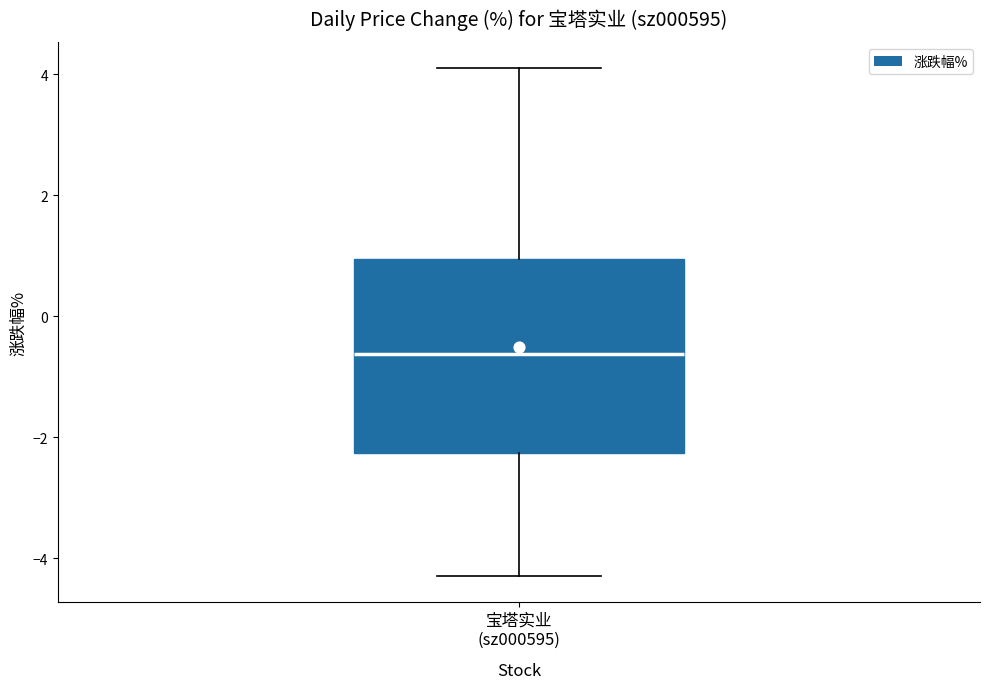

Read this box plot against the y-axis: the position of the median line, the range covered by the box, and the ends of both whiskers. The values are not printed on the chart, so give them approximately, as read against the axis.

median -0.6, box -2.2 to 1.0, whiskers -4.2 to 4.2